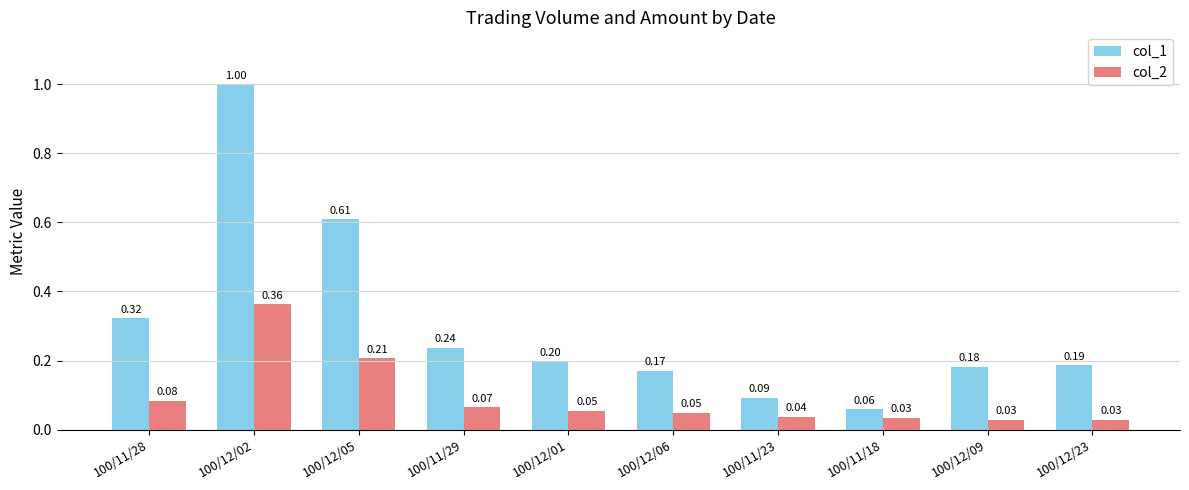

At which category is the sum across all series the highest?

100/12/02